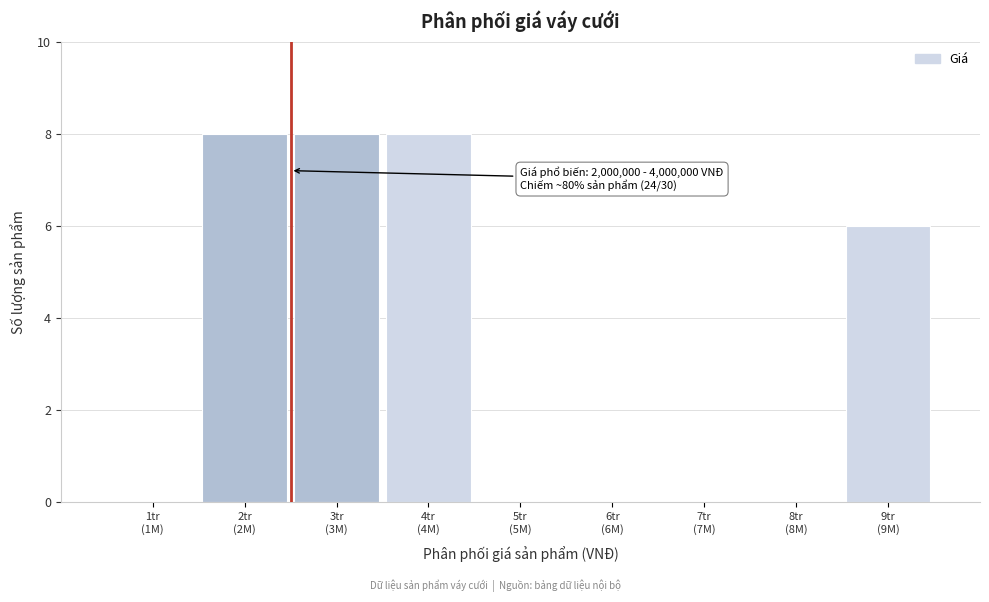

What is the sum of all values?

30